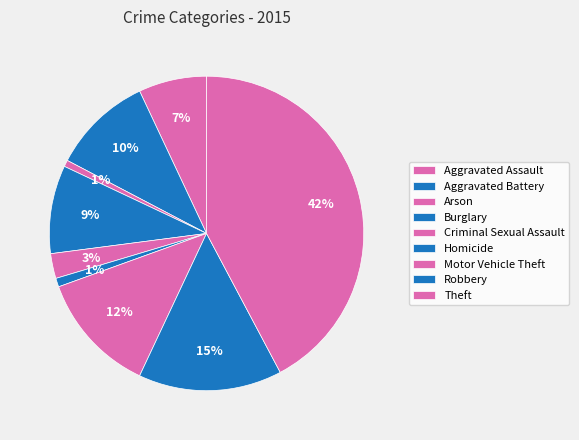

Is it true that Arson is 7% of the pie?

False